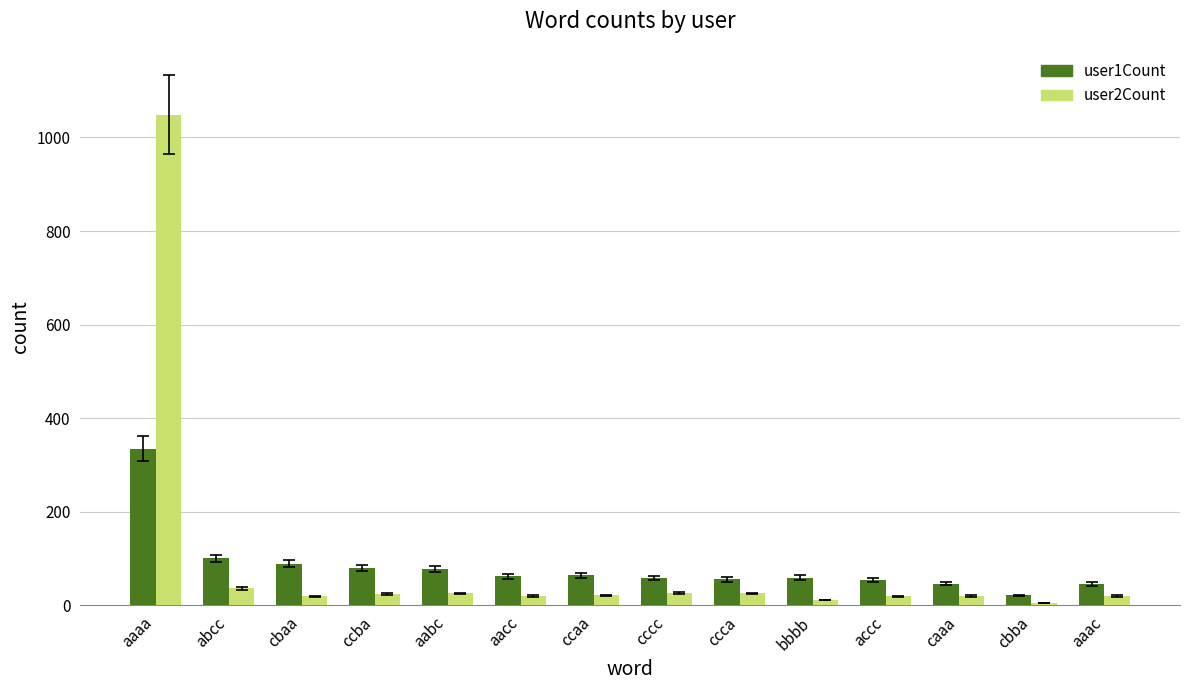

Is it true that user1Count equals 77 at aabc?

True